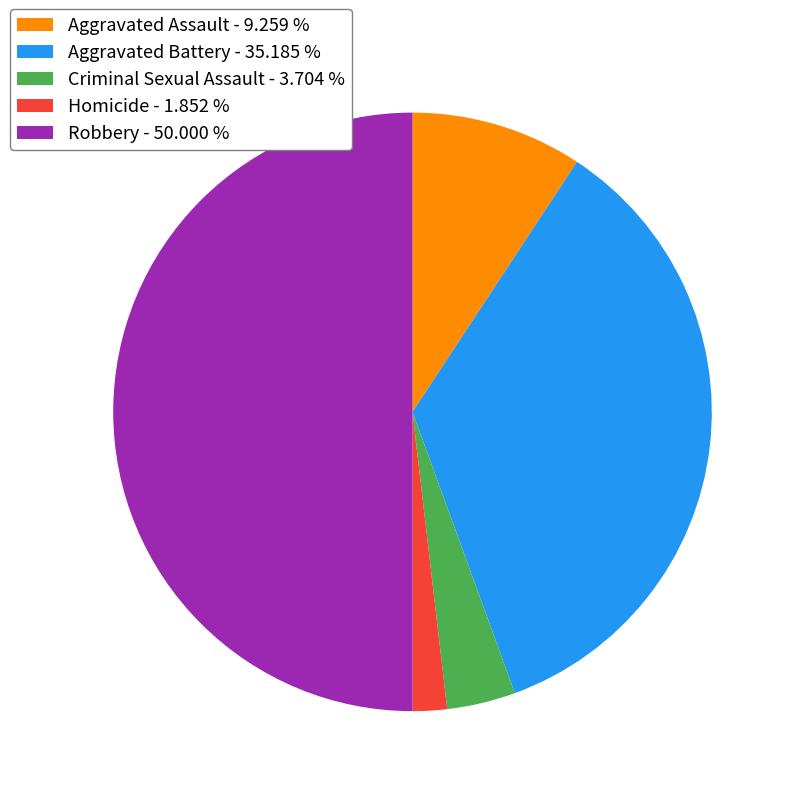

Is Homicide - 1.852 % the majority of the pie?

No